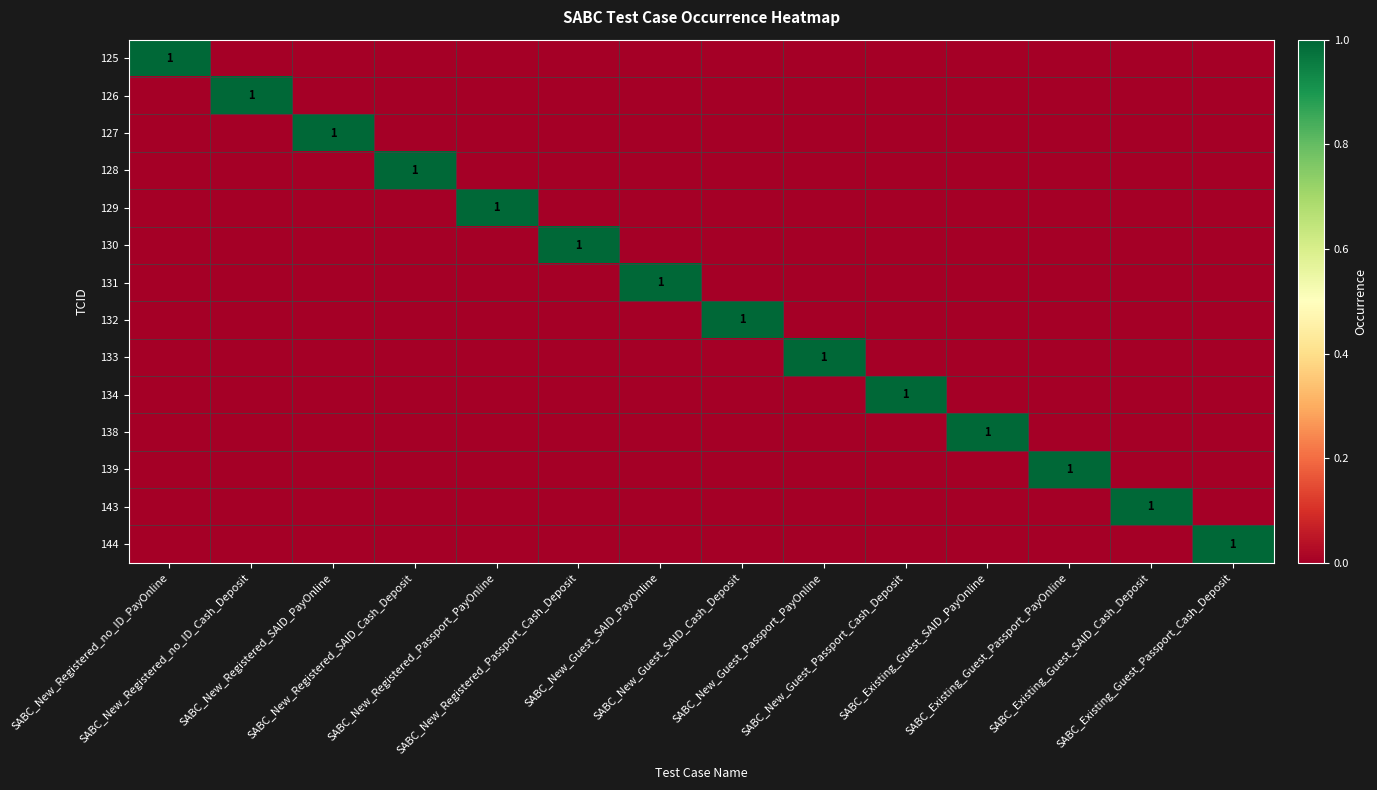

Count the number of categories in the chart.

14